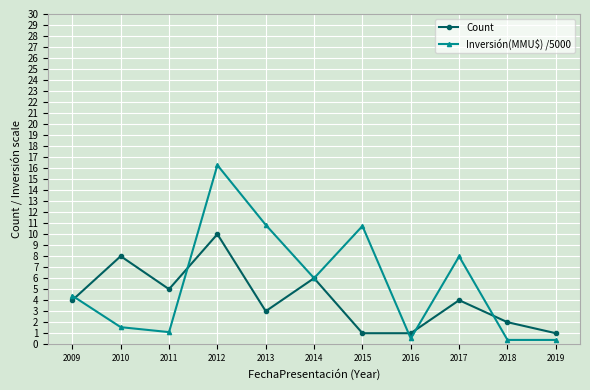

How many distinct data groups are displayed?

2